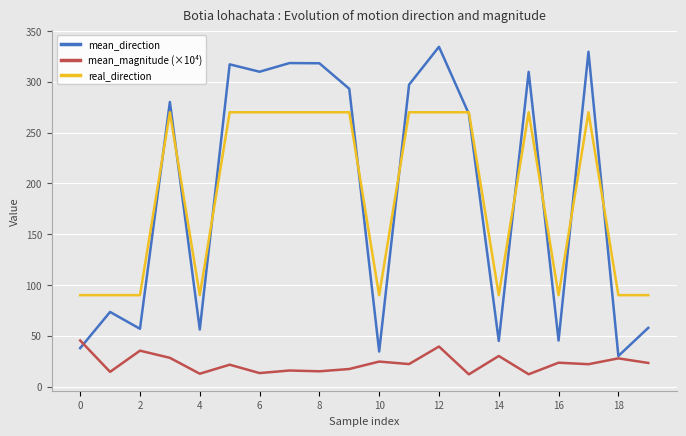

Rank the series by their maximum value, from highest to lowest.

mean_direction, real_direction, mean_magnitude (×10⁴)